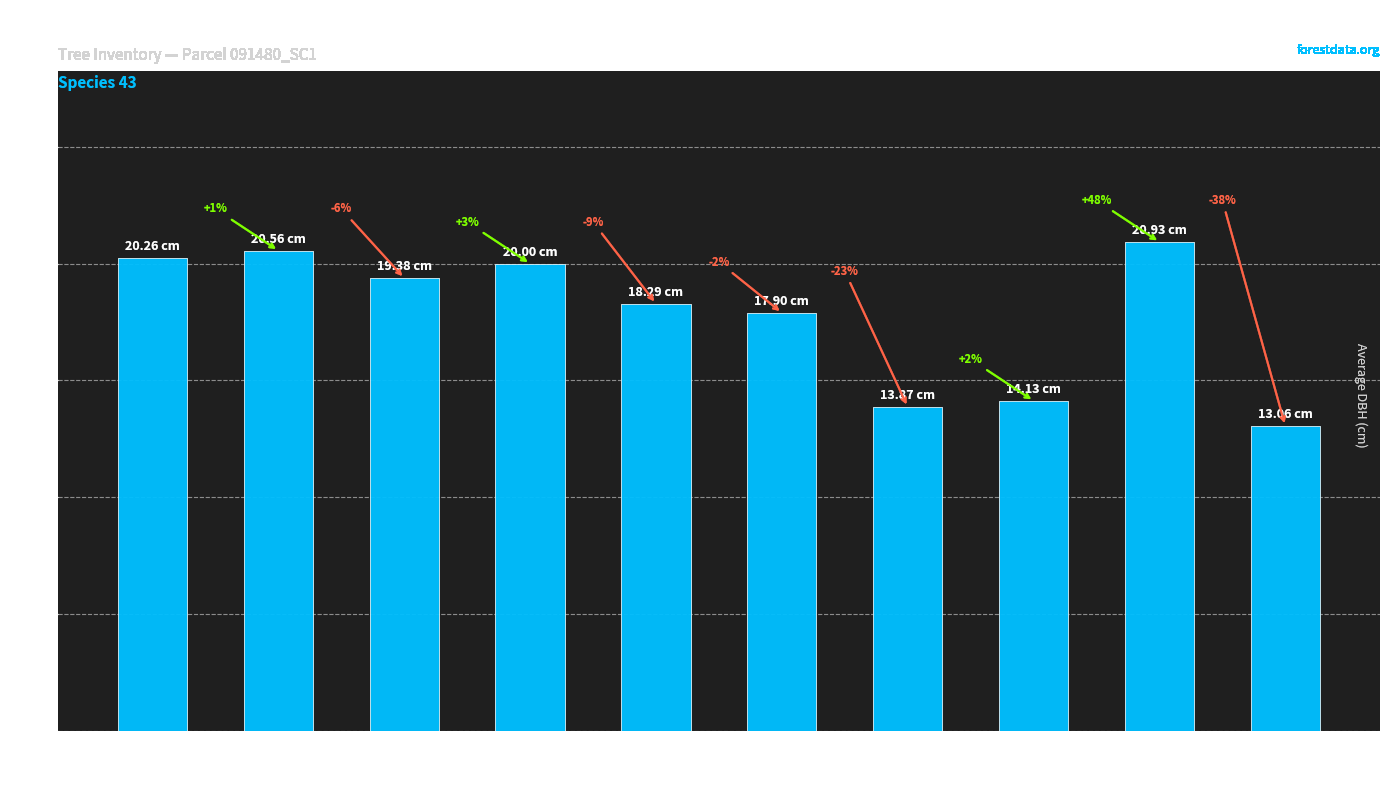

Rank the categories by value from highest to lowest.

91480013, 91480002, 91480001, 91480004, 91480003, 91480009, 91480010, 91480012, 91480011, 91480014